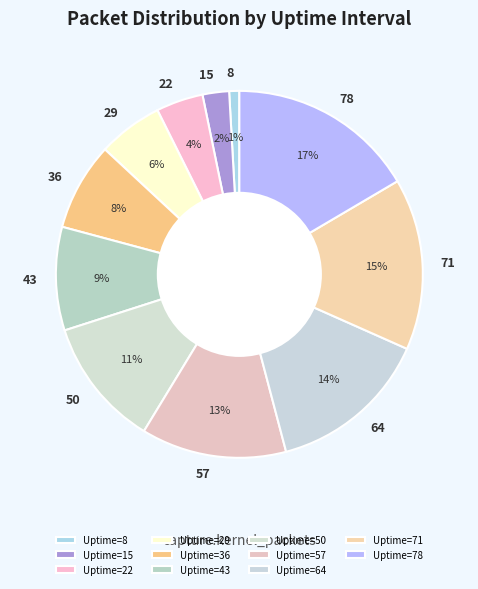

True or false: 15 accounts for 14% of the total.

False